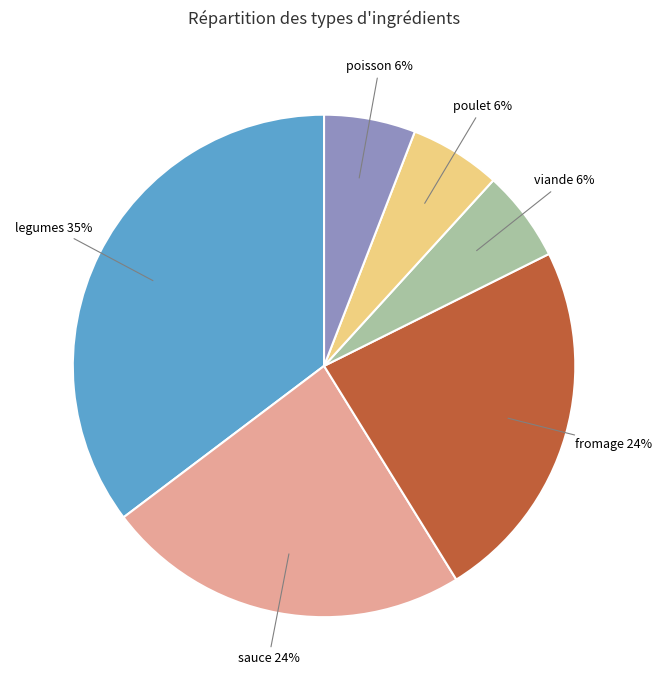

Does any single category account for the majority?

No